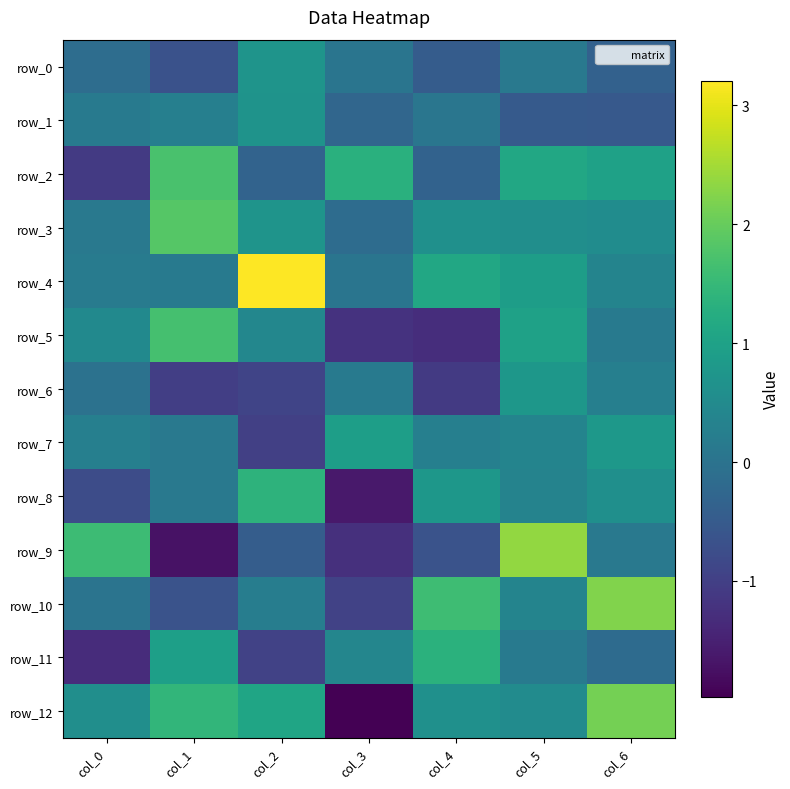

Reading left to right, what are all the values shown in this chart?

row_0: -0.1	-0.7	0.7	0.0	-0.5	0.1	-0.4
row_1: 0.1	0.3	0.7	-0.3	0.1	-0.5	-0.5
row_2: -1.1	1.7	-0.3	1.3	-0.3	1.1	1.0
row_3: 0.1	1.8	0.7	-0.1	0.6	0.6	0.5
row_4: 0.2	0.2	3.2	0.0	1.1	0.9	0.4
row_5: 0.5	1.7	0.4	-1.2	-1.3	1.0	0.1
row_6: -0.0	-1.0	-0.9	0.1	-1.1	0.8	0.3
row_7: 0.3	0.1	-1.0	0.9	0.3	0.4	0.8
row_8: -0.8	0.1	1.4	-1.6	0.8	0.4	0.6
row_9: 1.6	-1.7	-0.4	-1.3	-0.6	2.4	0.1
row_10: 0.0	-0.6	0.2	-0.9	1.6	0.4	2.2
row_11: -1.3	0.9	-1.0	0.4	1.3	0.2	-0.2
row_12: 0.6	1.4	1.1	-2.0	0.6	0.5	2.1